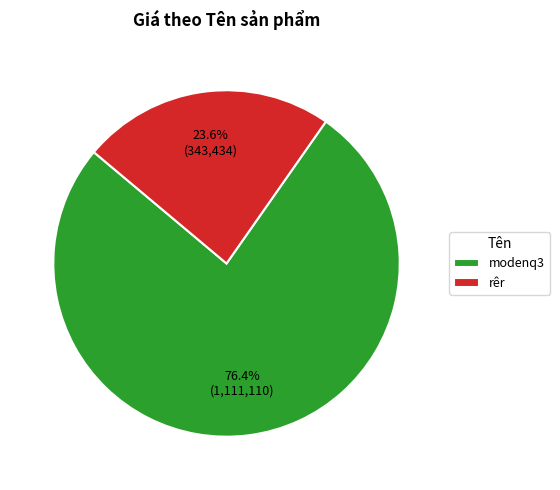

To the nearest percent, what percentage of the pie is rêr?

24%